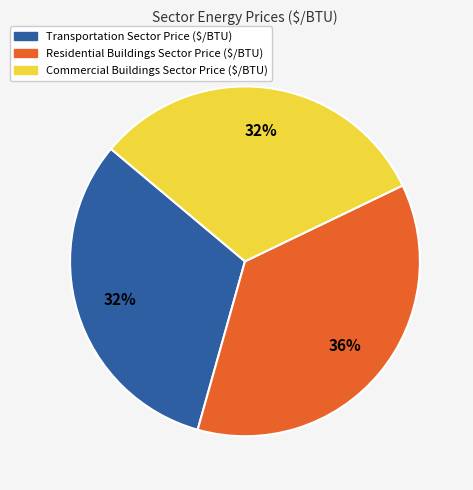

What percentage is the Residential Buildings Sector Price ($/BTU) slice, to the nearest percent?

36%